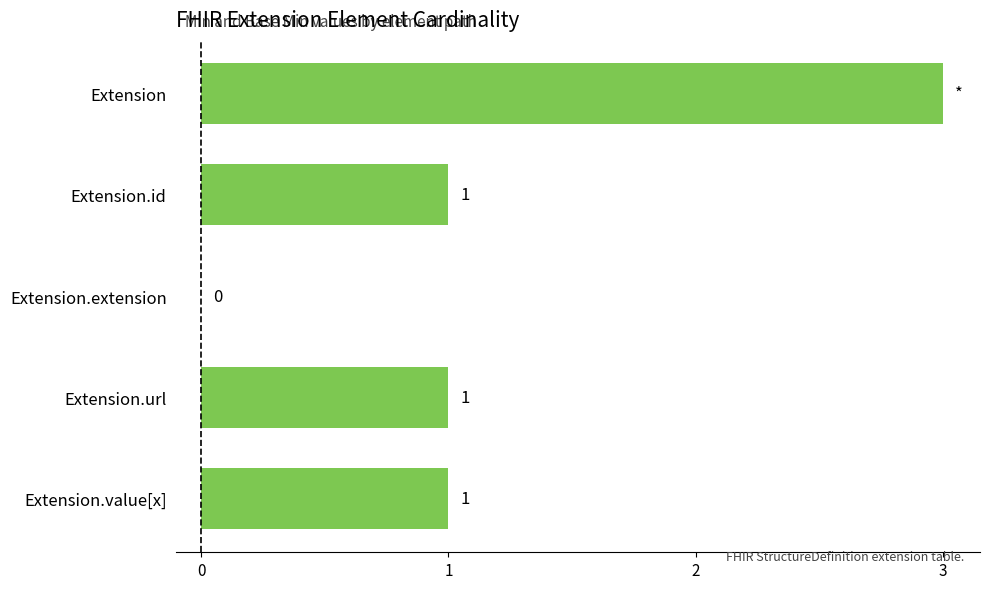

What is the sum of all values?

6